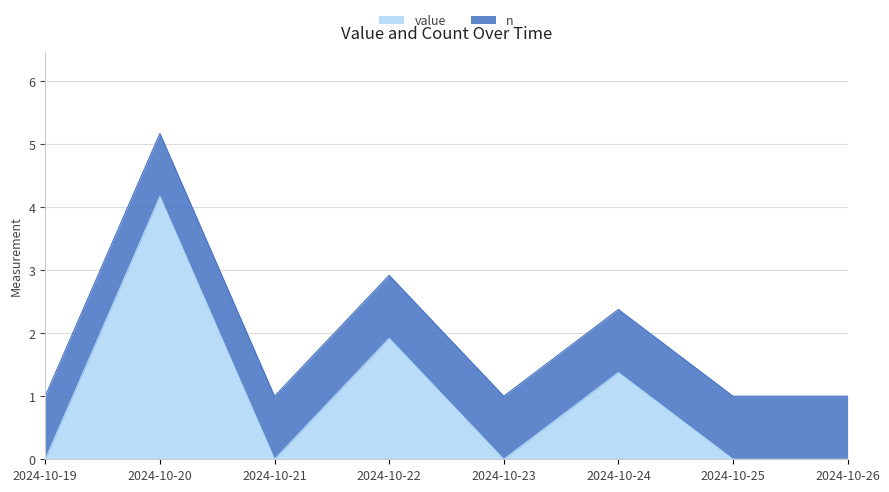

Which label corresponds to the smallest value in the chart?

2024-10-19